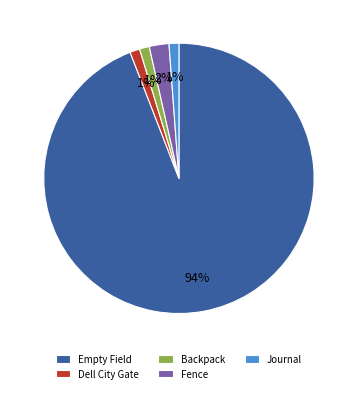

Which has a higher value, Journal or Fence?

Fence